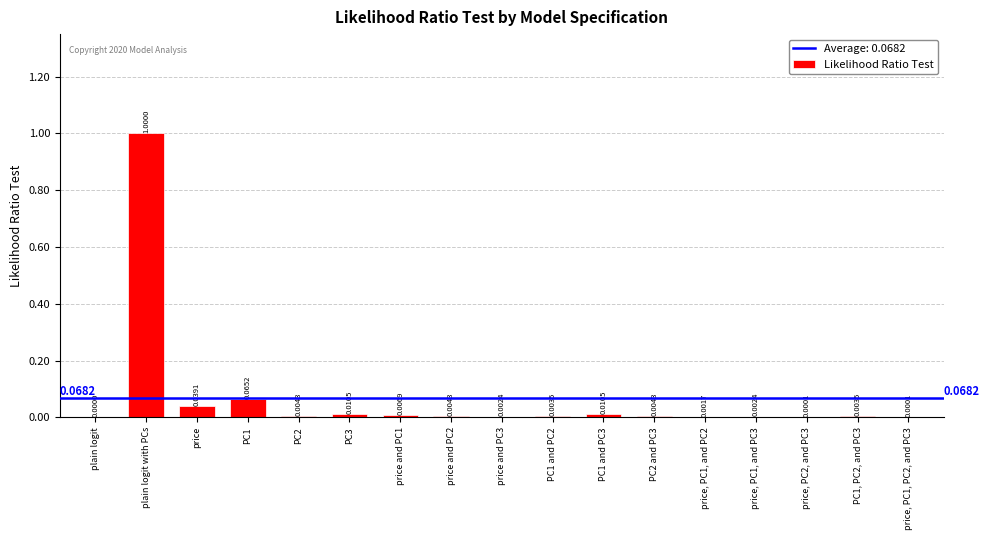

Are the bars grouped side by side (vs. stacked)?

No